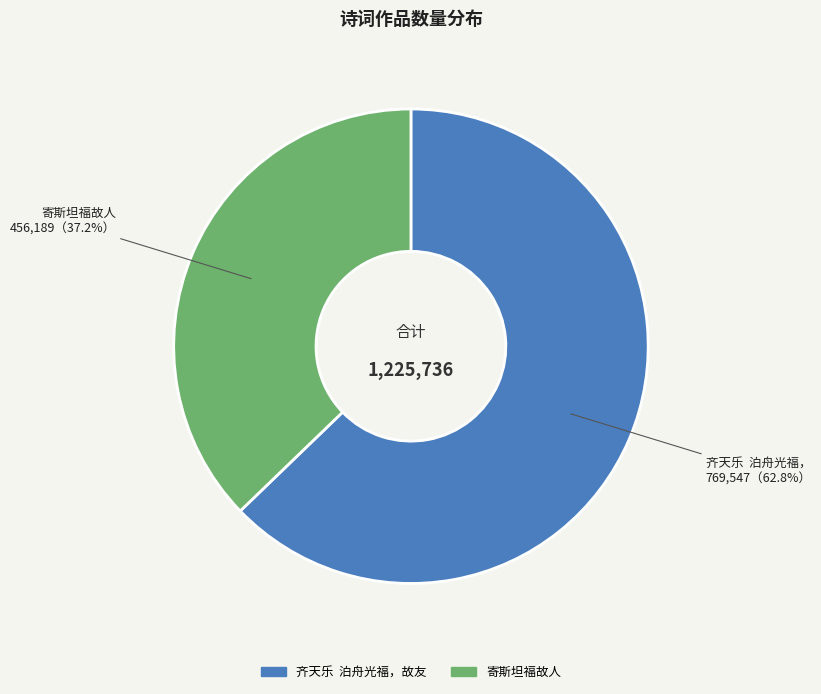

To the nearest percent, what is the difference between the largest and smallest slice percentages?

26%